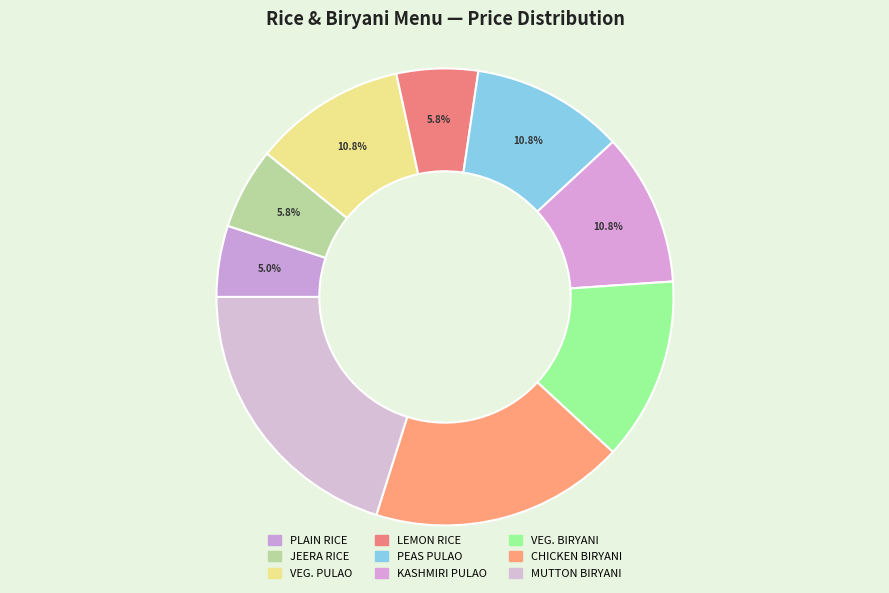

To the nearest percent, what is the difference between the largest and smallest slice percentages?

15%